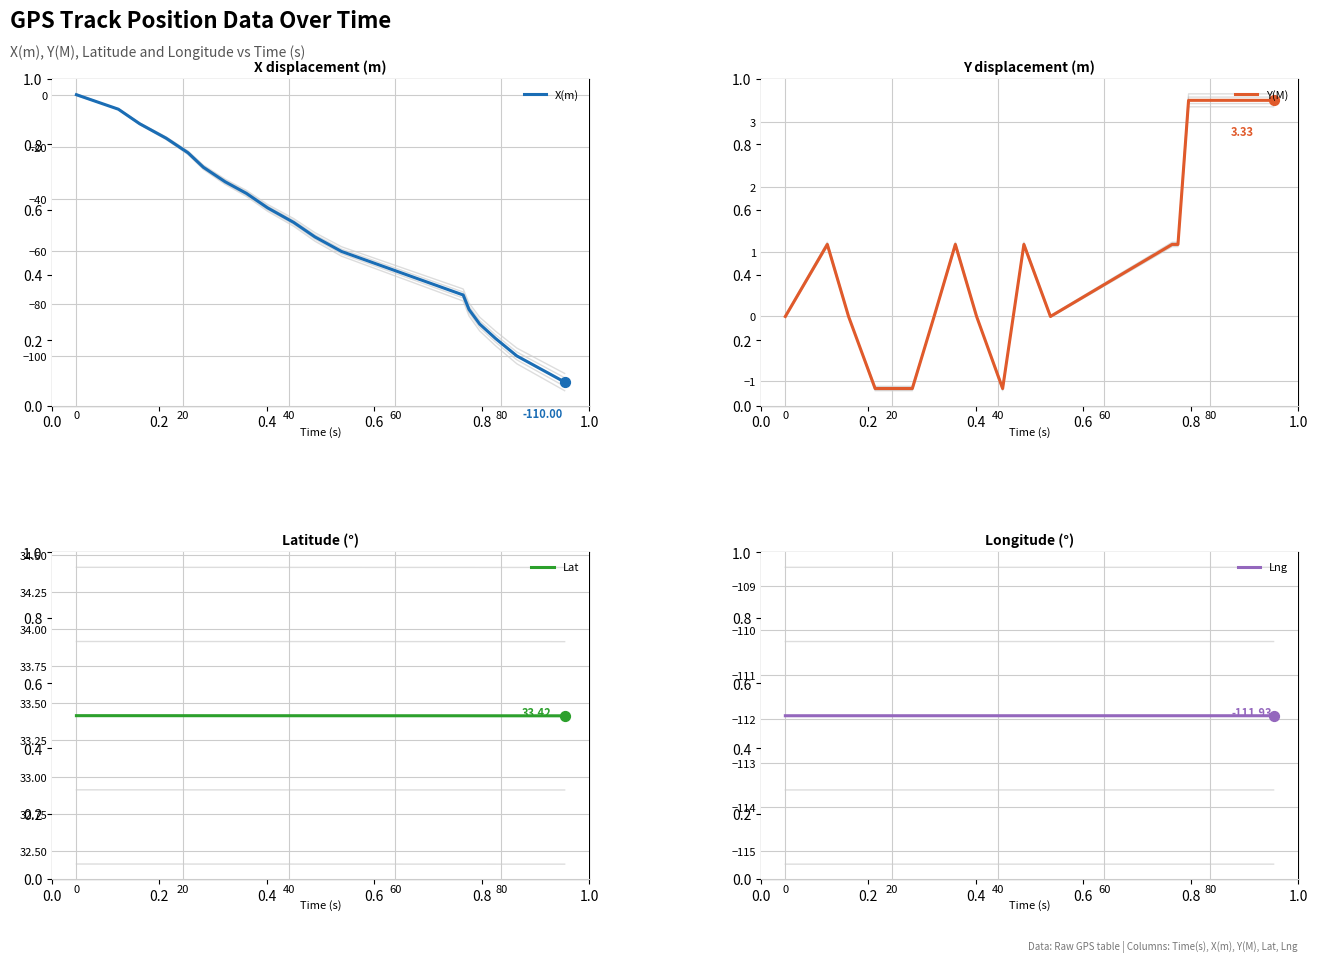

At how many categories does at least one series exceed -94?

19